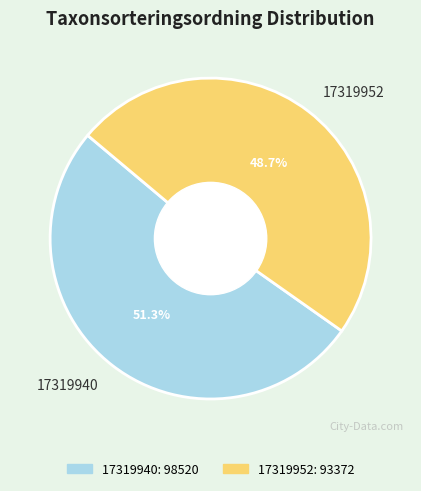

To the nearest percent, what is the difference between the 17319952 and 17319940 slice percentages?

3%